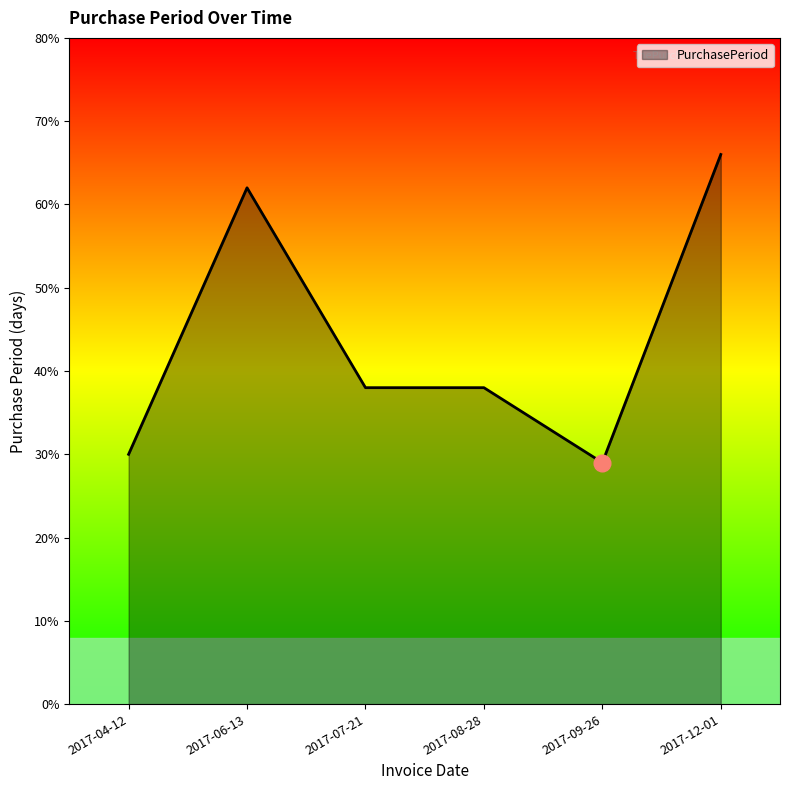

Reading left to right, extract all data points from this chart.

2017-04-12=30	2017-06-13=62	2017-07-21=38	2017-08-28=38	2017-09-26=29	2017-12-01=66